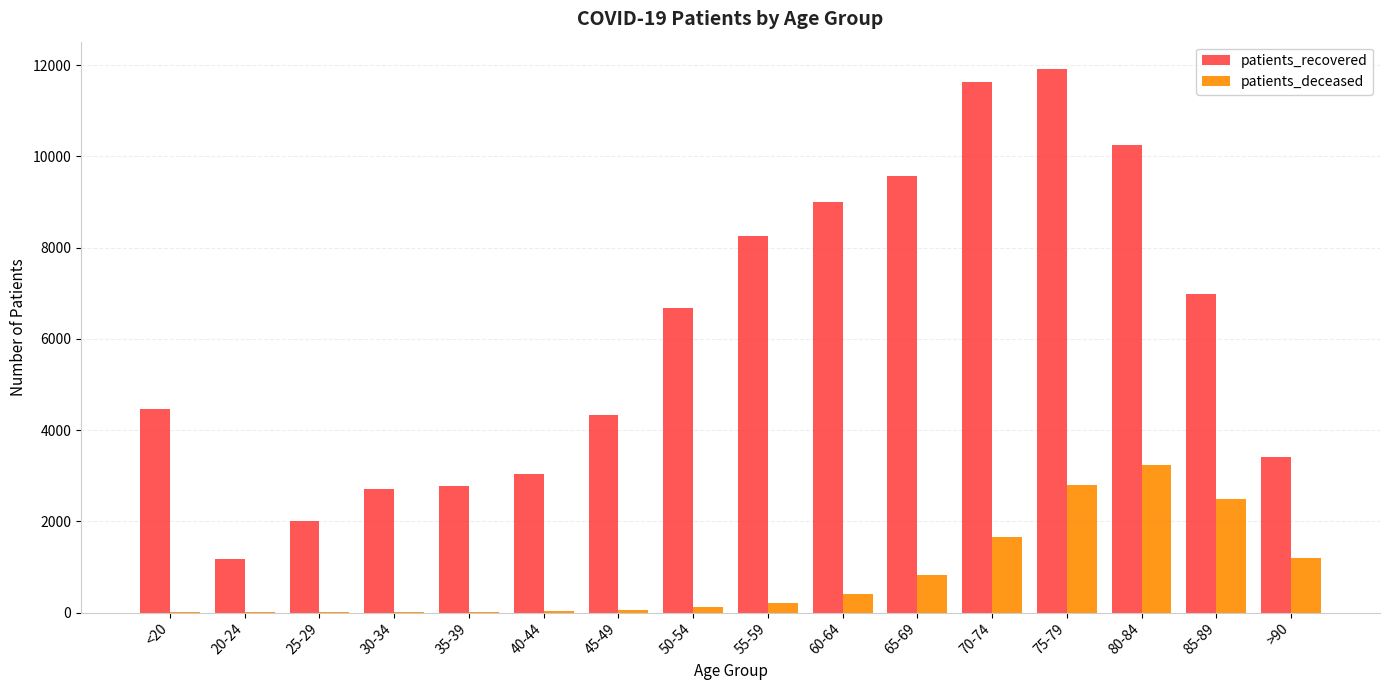

Count the number of categories in the chart.

16